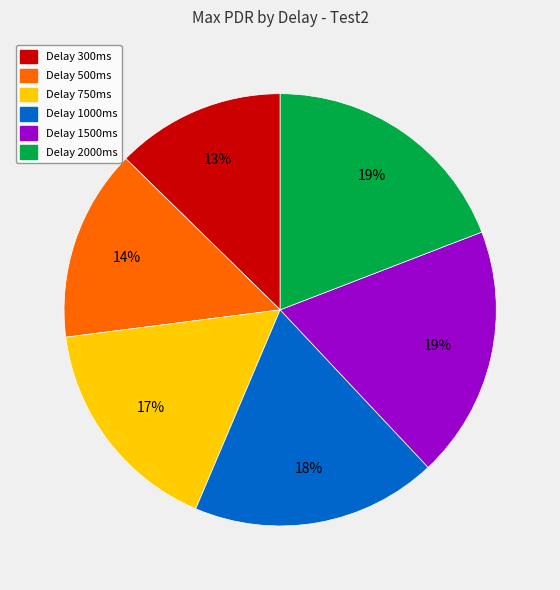

To the nearest percent, what is the difference between the largest and smallest slice percentages?

6%